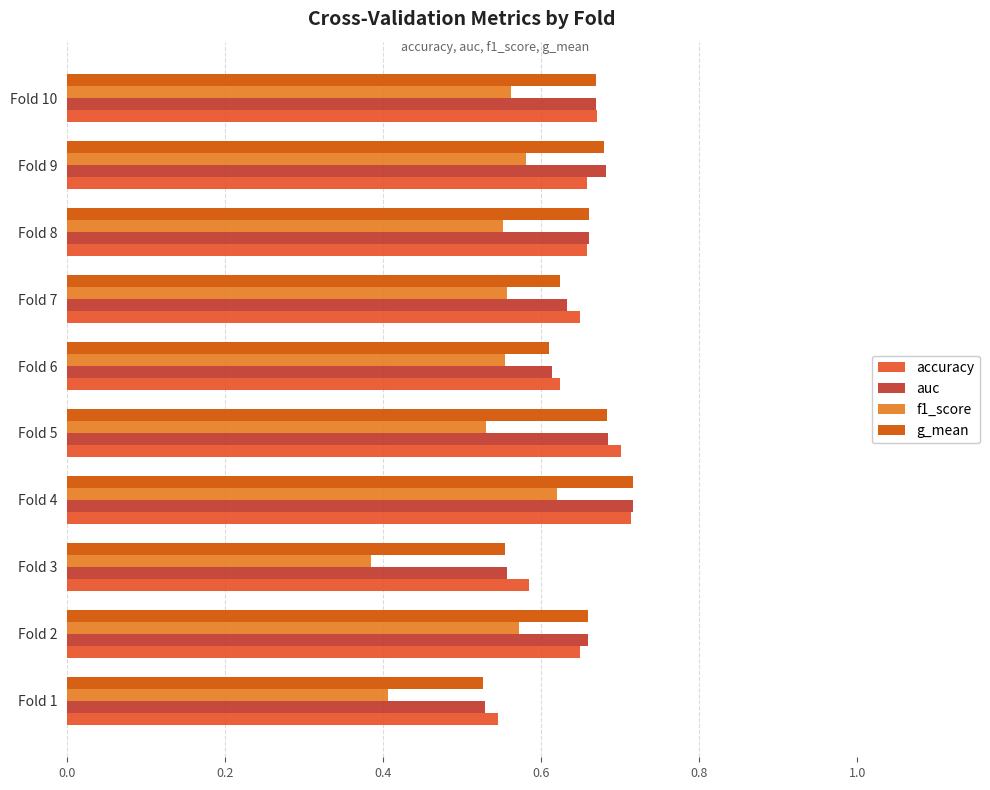

Which category has the lowest value across all series?

Fold 3